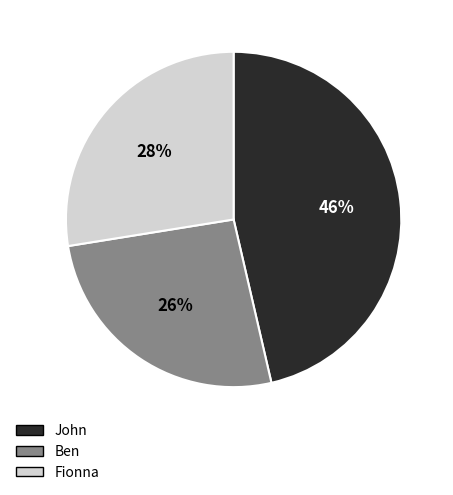

To the nearest percent, what portion does Fionna represent?

28%